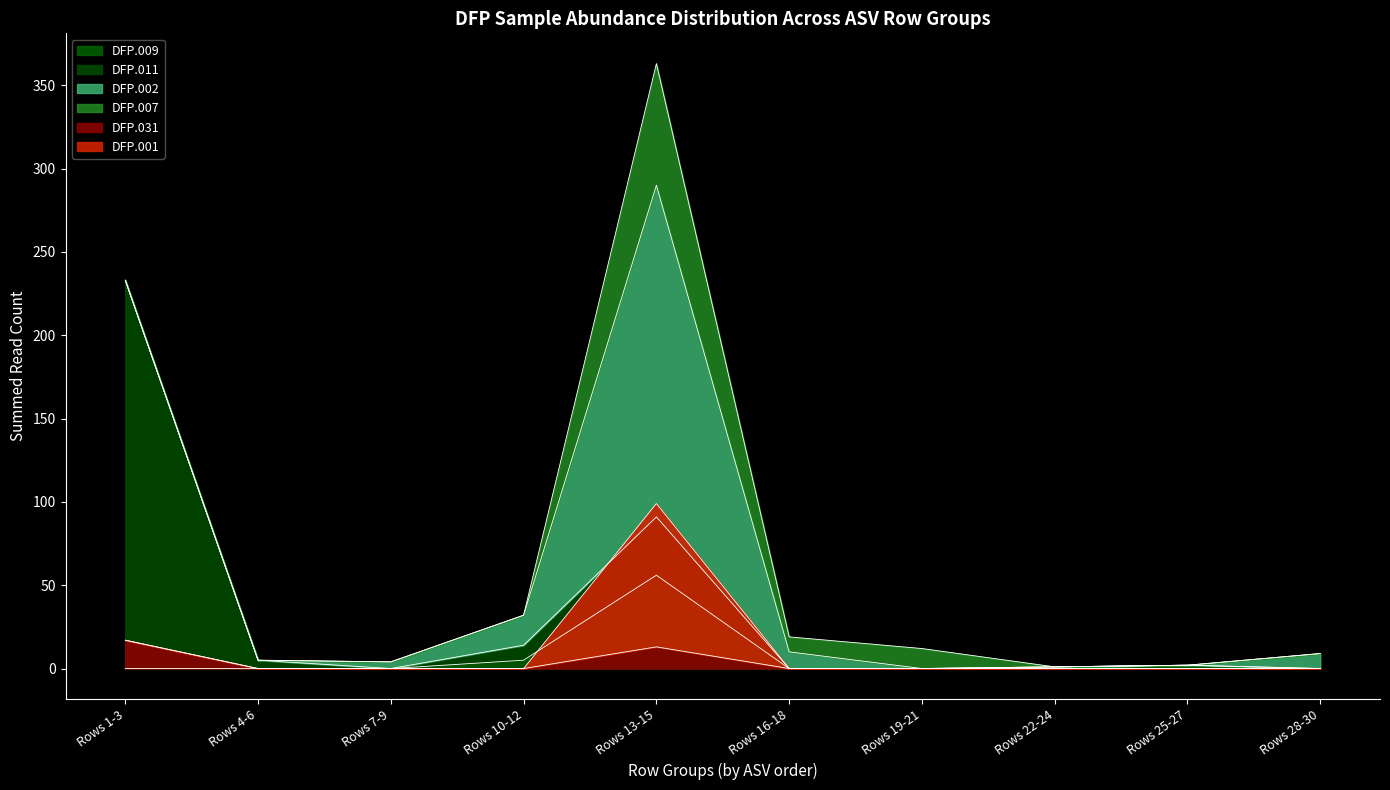

True or false: DFP.007 has a value of 6 at 17.

False